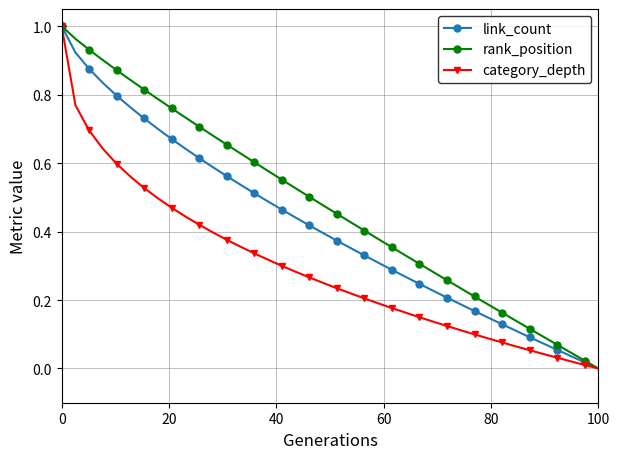

True or false: category_depth has more than 0 interior local peaks.

False